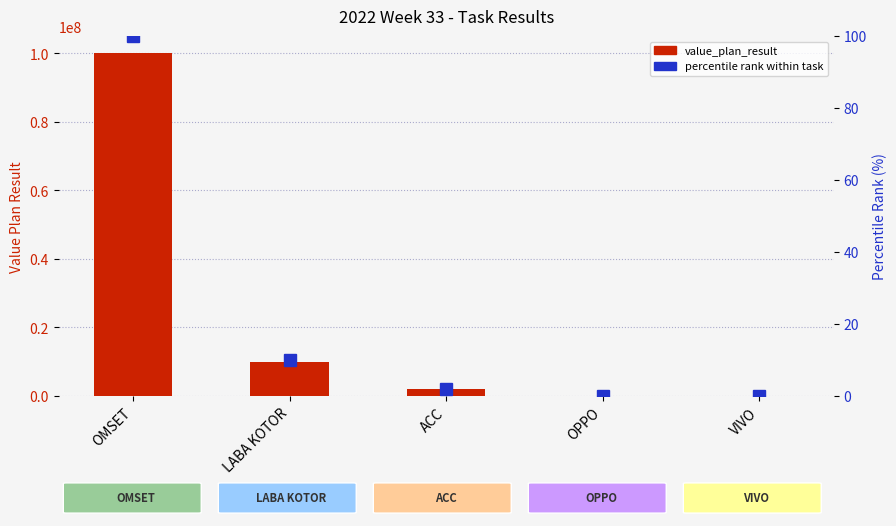

Is it true that percentile rank within task equals 0.0 at VIVO?

False